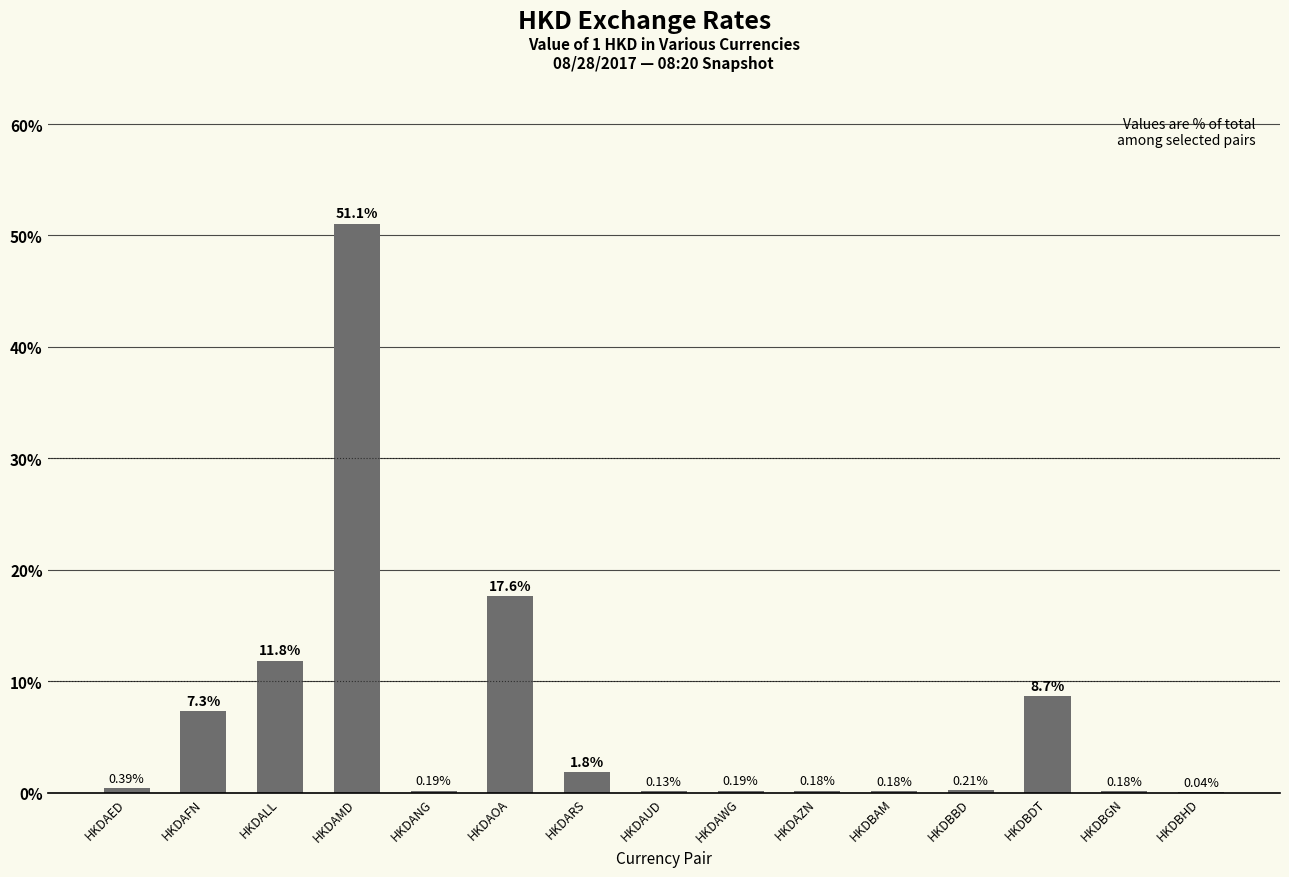

Where is the data nearest to the value 25?

HKDAOA